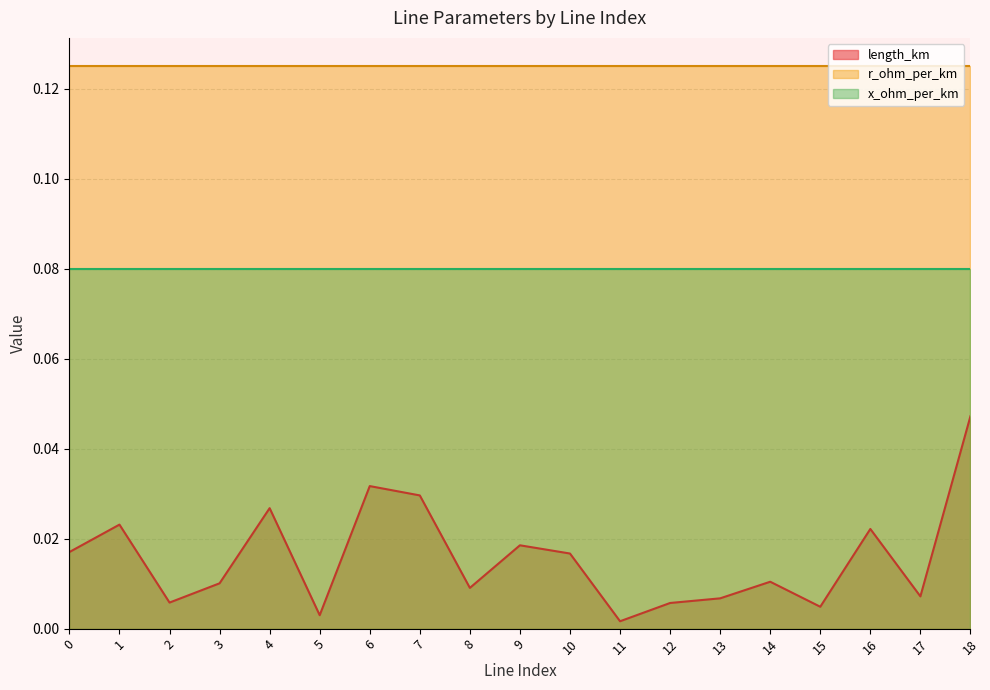

What are all the series names shown in the legend?

length_km, r_ohm_per_km, x_ohm_per_km